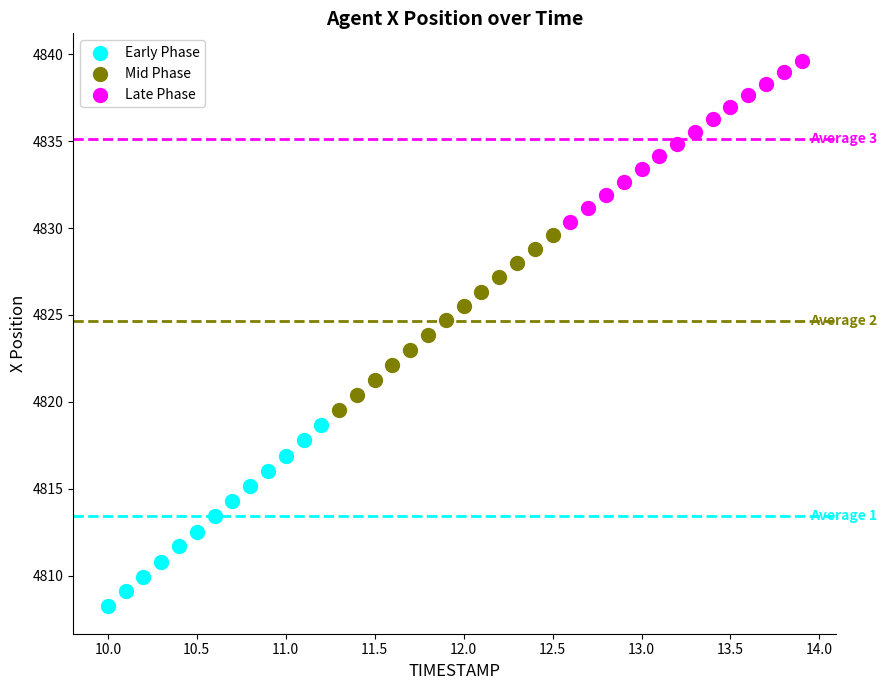

Which series reaches the maximum Y coordinate?

Late Phase